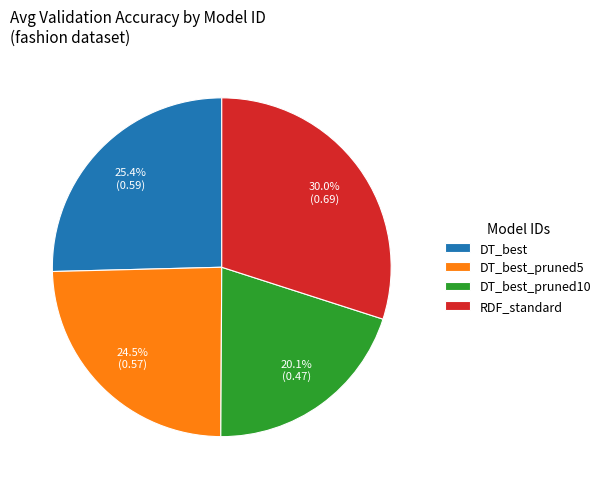

How many segments does this pie chart have?

4